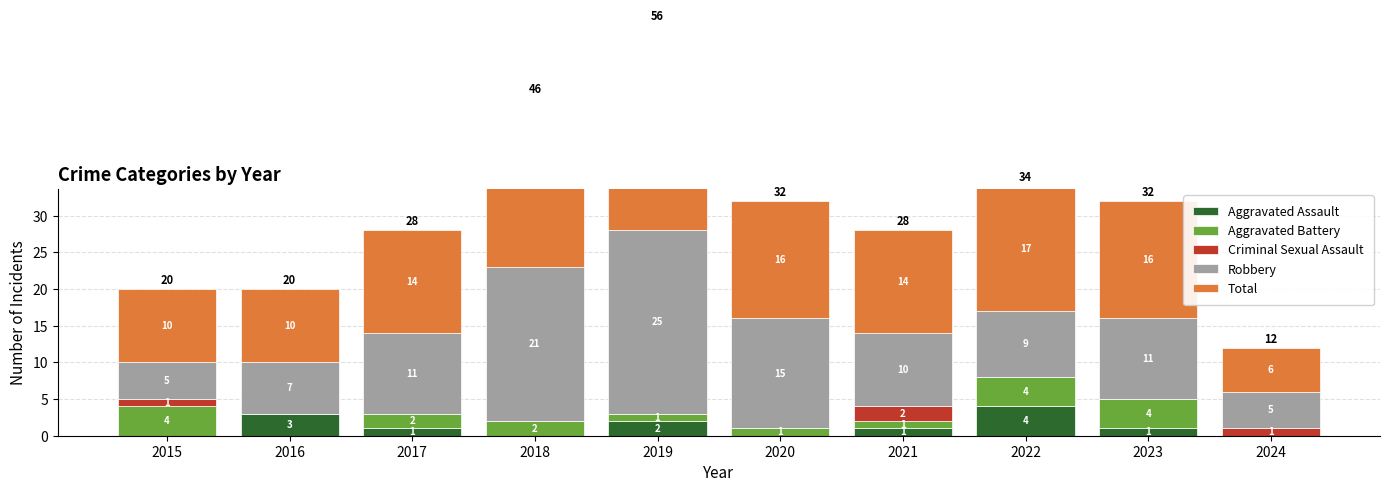

What is the value of the Aggravated Assault bar at the 8th from the left?

4